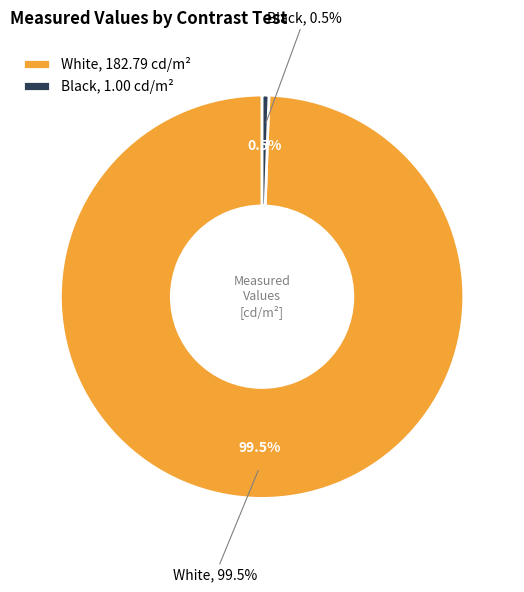

Which category has the smallest portion of the pie?

Black